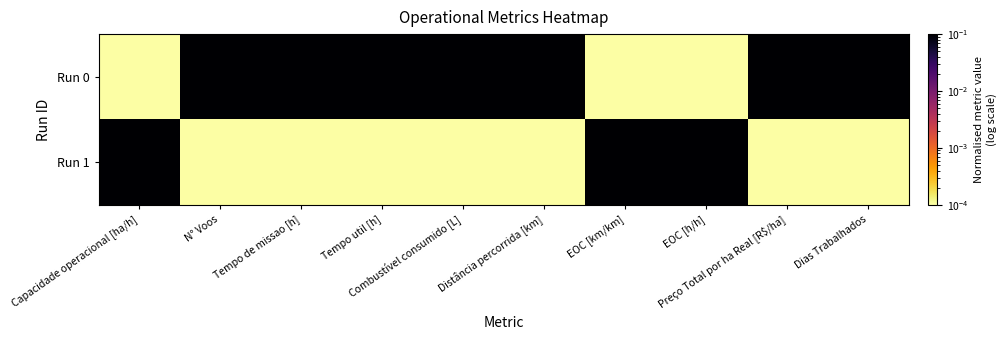

Between Capacidade operacional [ha/h] and EOC [h/h], which series saw the biggest shift?

Run 0